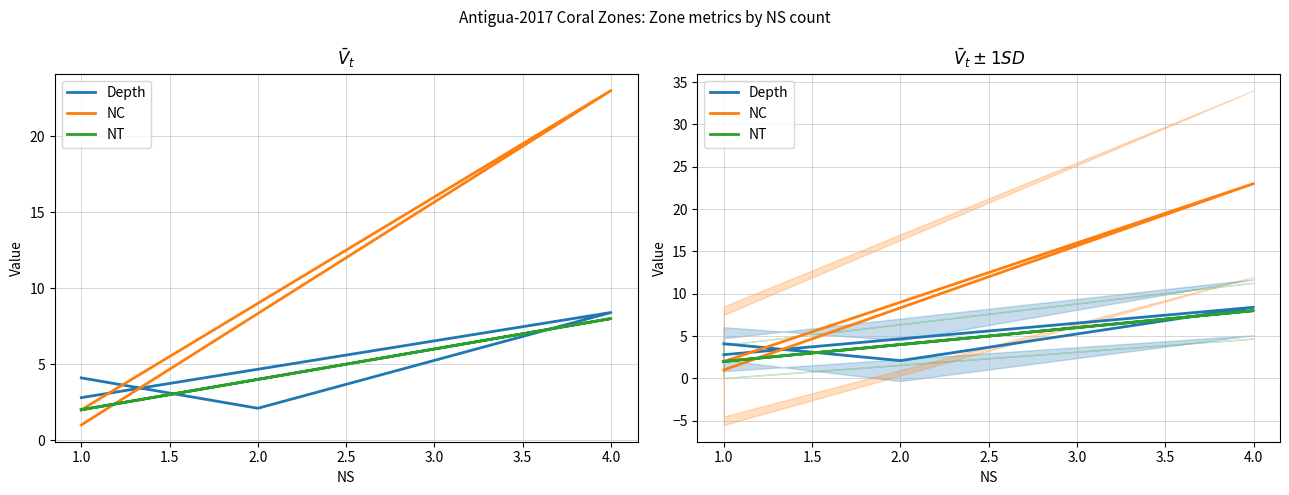

Which series has the largest range (max minus min)?

NC